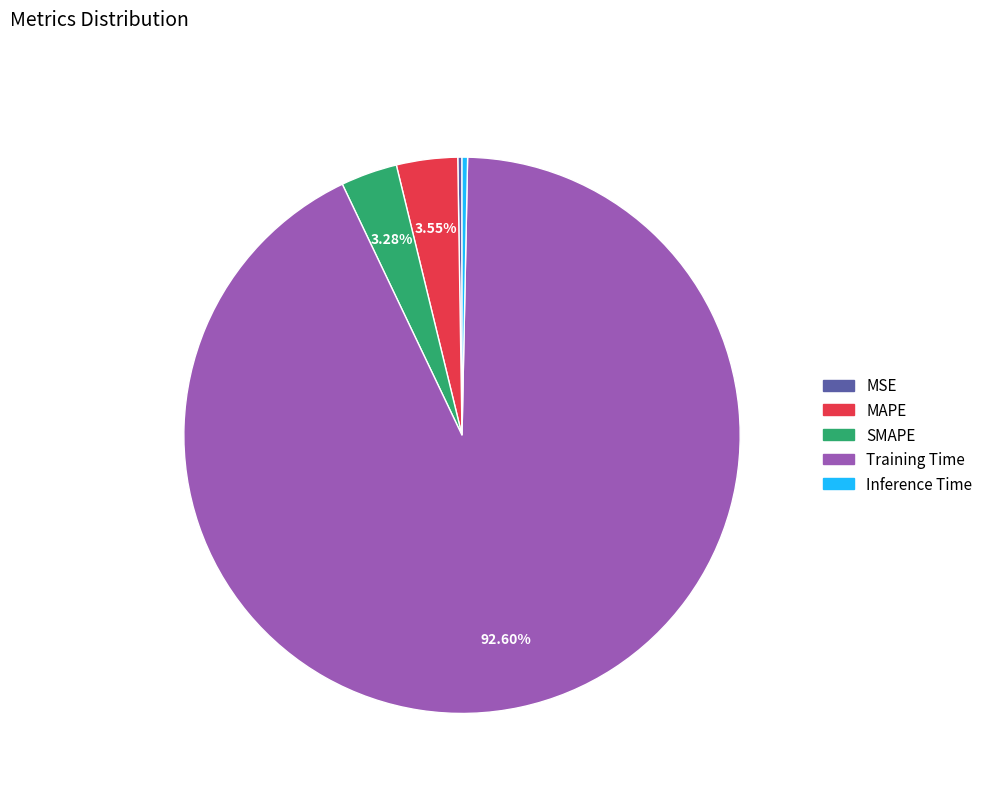

Which slice represents more than half of the pie?

Training Time